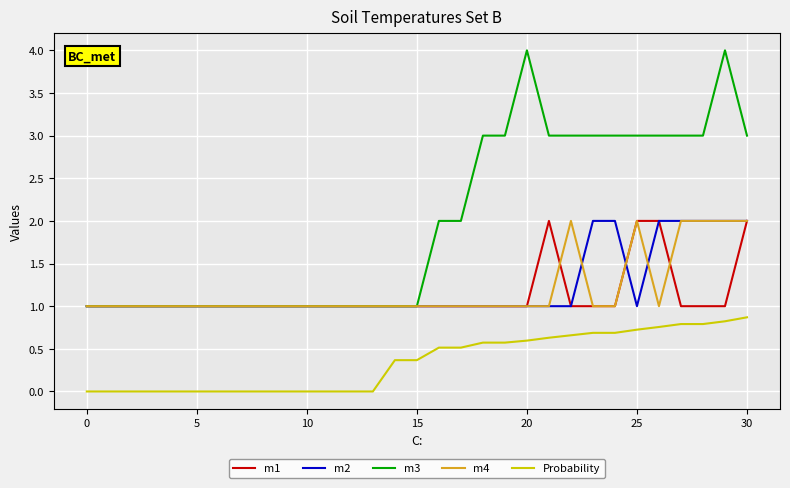

What is the difference between the second highest and second lowest values in the m4 series?

1.0